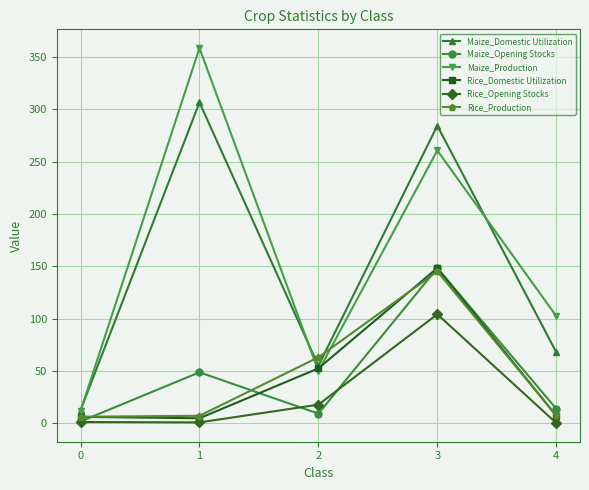

True or false: Rice_Domestic Utilization has more than 1 interior local peaks.

False